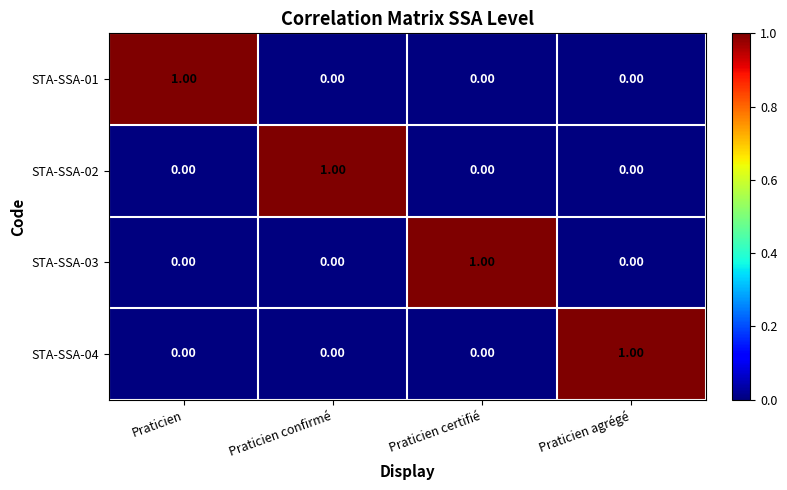

Is the value of STA-SSA-01 at Praticien greater than the value of STA-SSA-02 at Praticien?

Yes